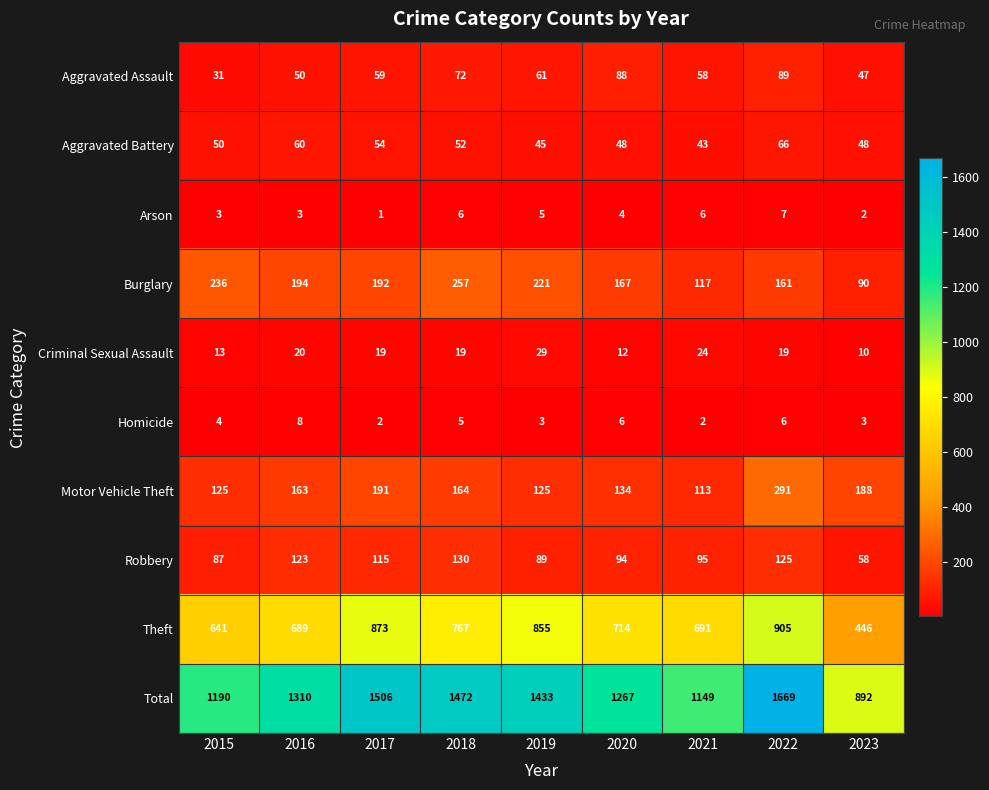

Where is Robbery nearest to the value 94?

2020